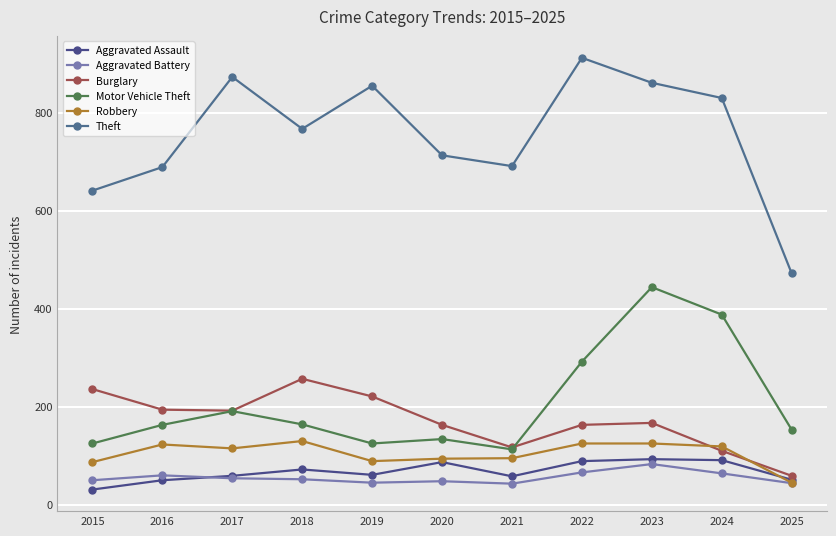

What is the difference between the maximum and minimum values in the Aggravated Battery series?

40